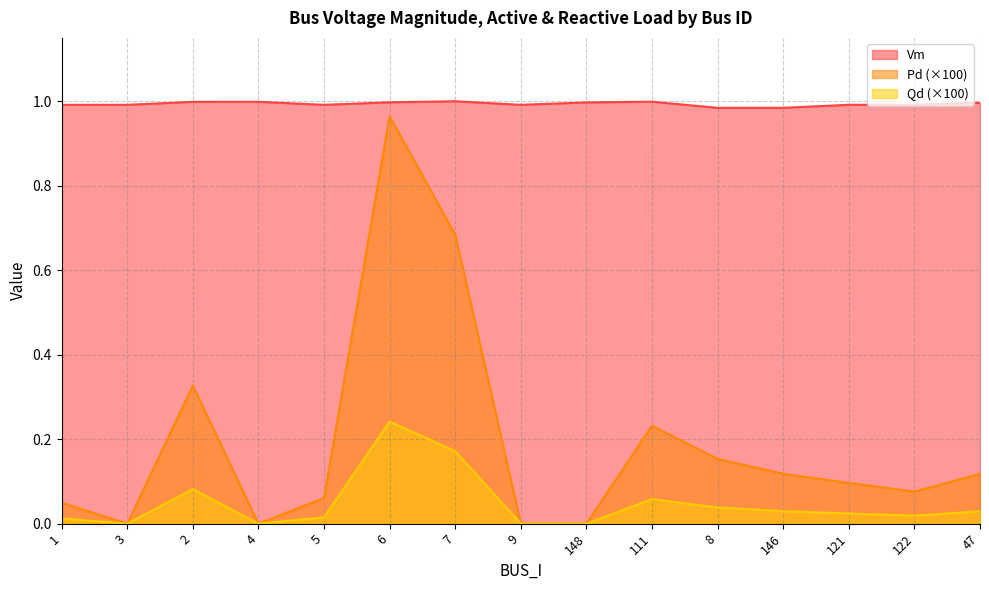

Which series changed the most between 4 and 47?

Pd (×100)